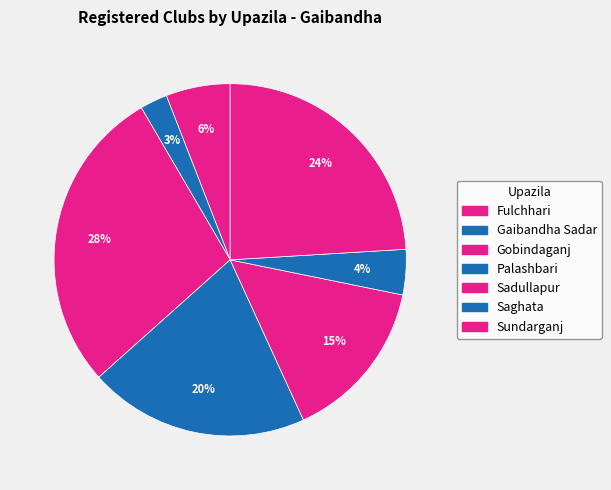

Which has a higher value, Sadullapur or Sundarganj?

Sundarganj